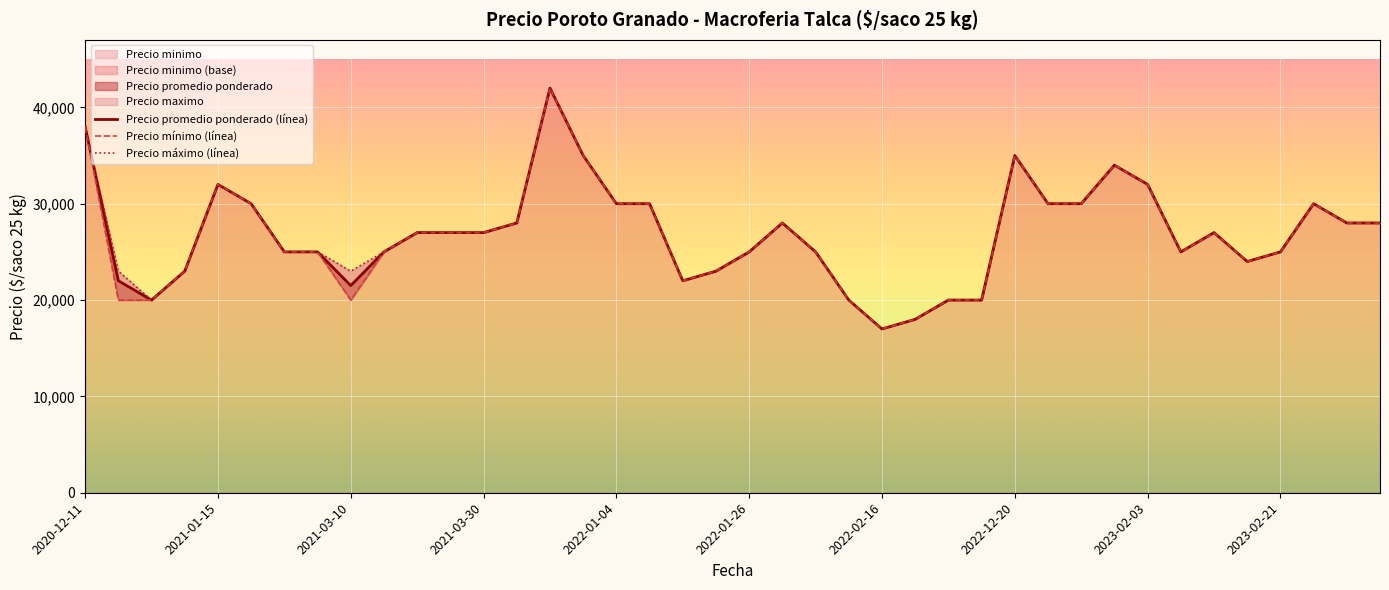

What is the maximum value shown in the chart?

42000